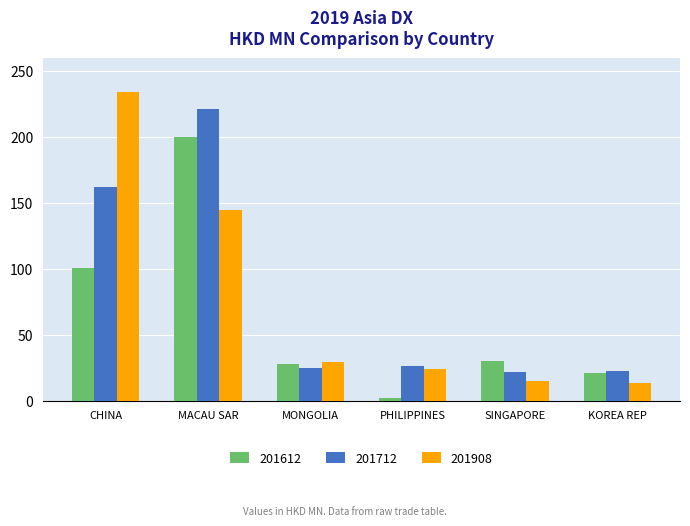

What is the label of the 1st bar from the left?

CHINA